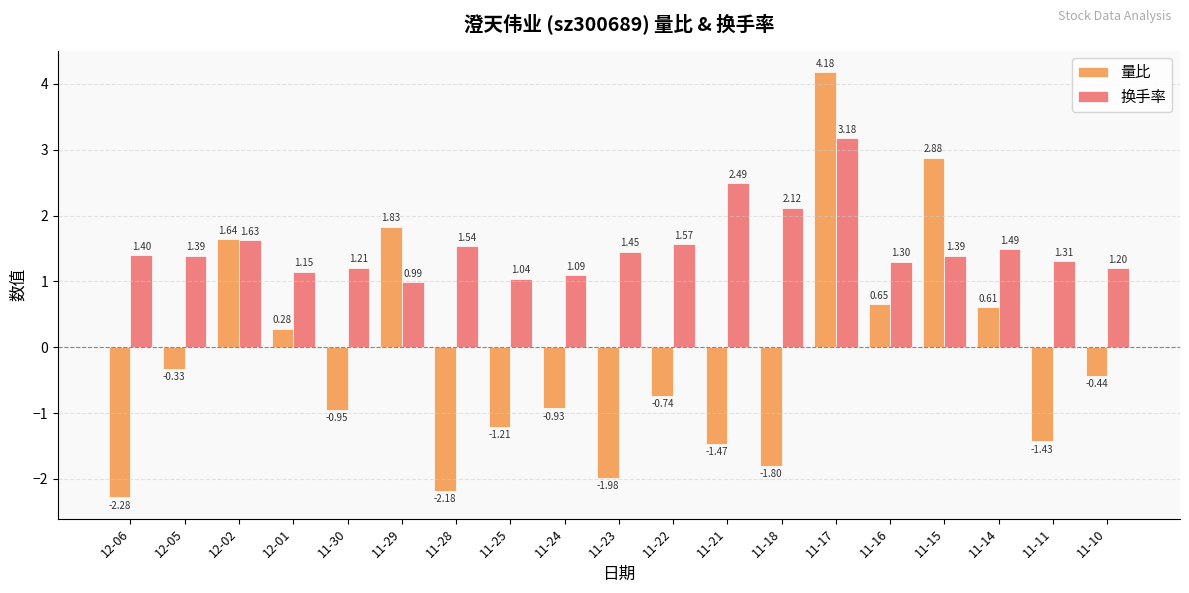

The value of 量比 at 11-28 is -3.2. True or false?

False